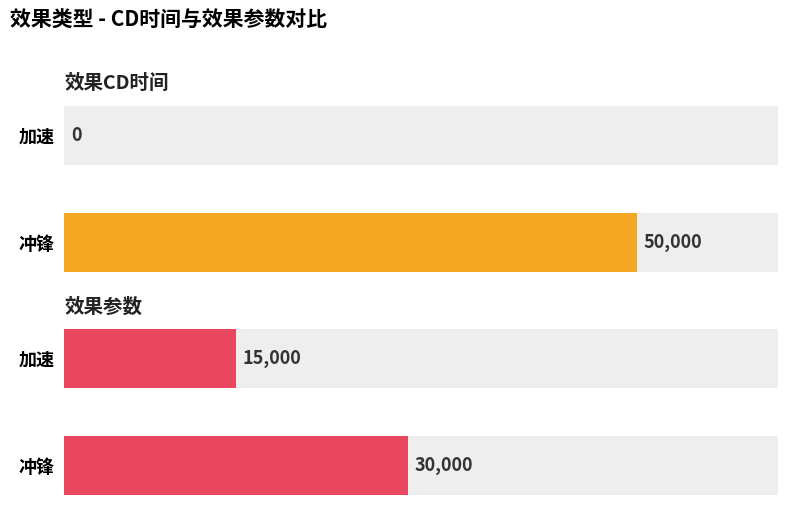

The value of 效果CD时间 at 冲锋 is 67003. True or false?

False